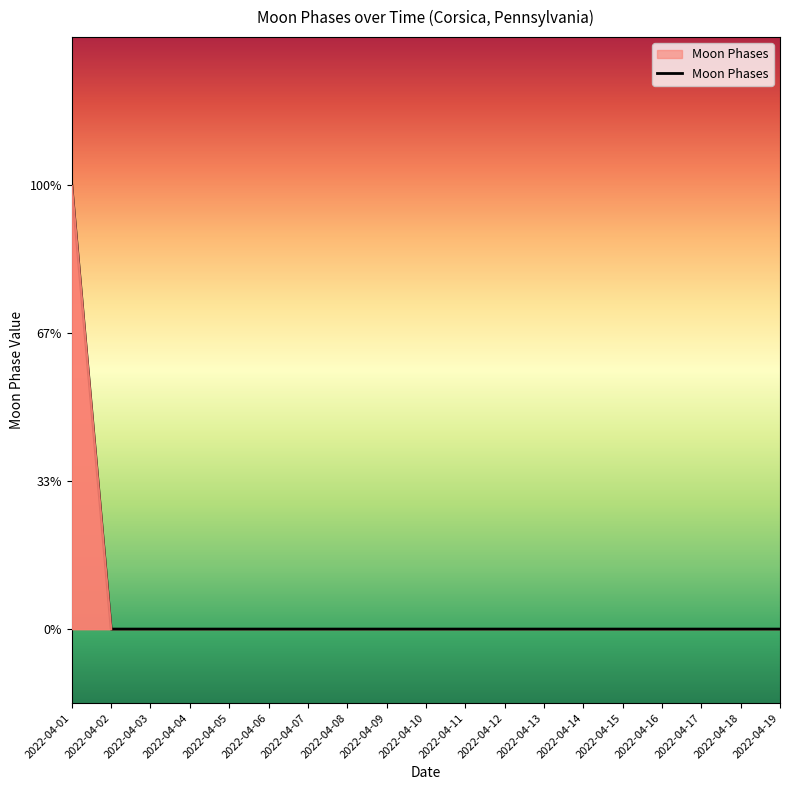

Does the chart have visible grid lines?

No